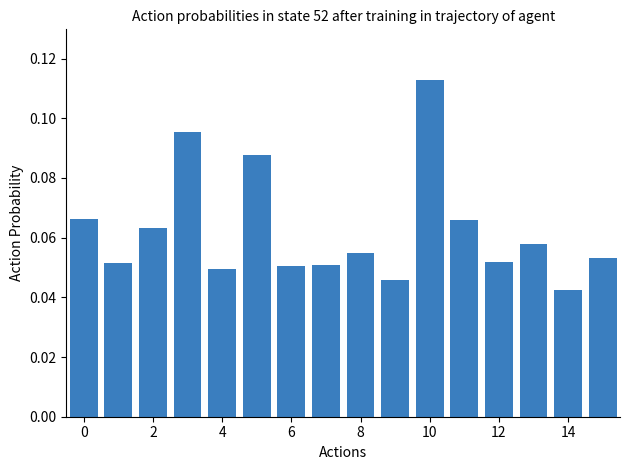

Count the number of categories in the chart.

16